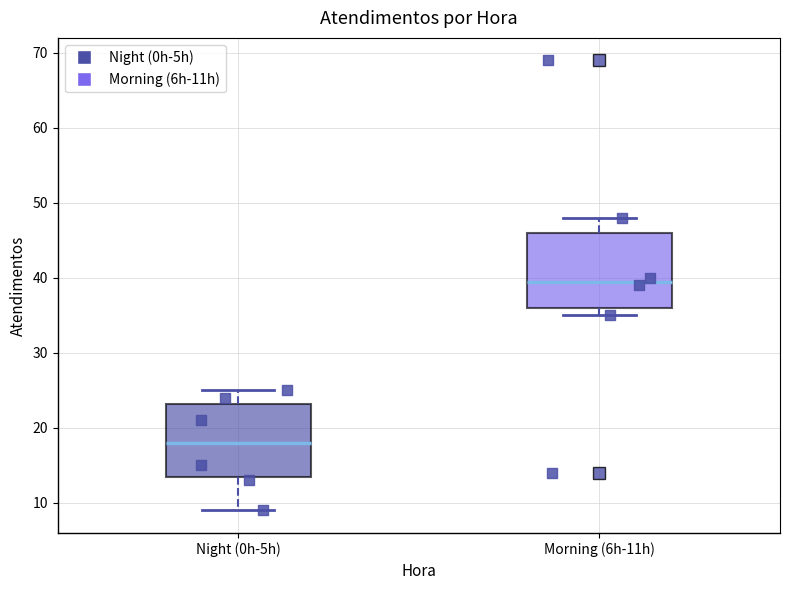

Reading left to right, transcribe this box plot: for each box, give where its median line is, the range the box spans, and where its two whiskers end, as read against the y-axis. The values are not printed on the chart, so give them approximately, as read against the axis.

Night (0h-5h): median 18, box 14 to 23, whiskers 9 to 25
Morning (6h-11h): median 40, box 36 to 46, whiskers 35 to 48